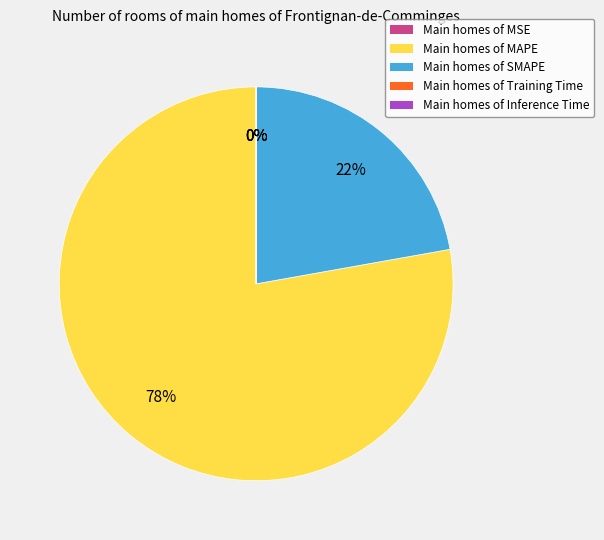

To the nearest percent, what percentage of the pie is Main homes of MAPE?

78%